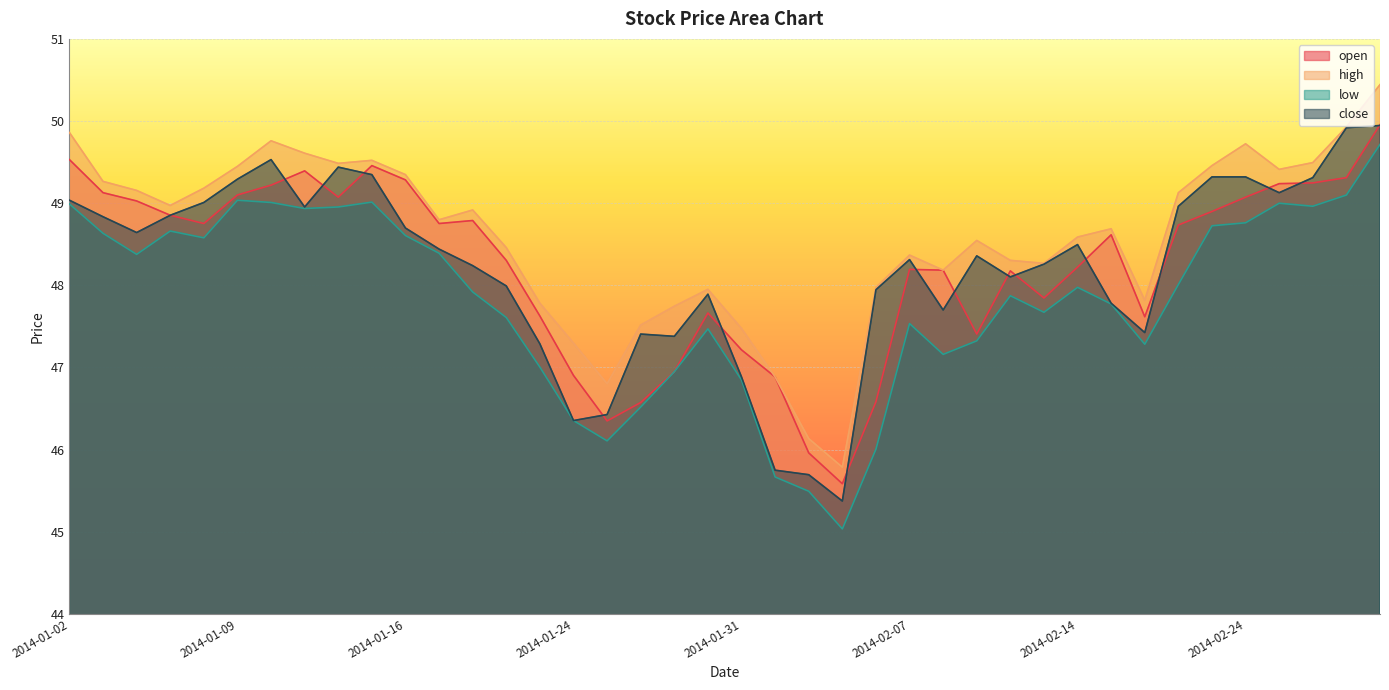

What is the sum of the open values at 2014-02-26 and 2014-02-18?

97.9